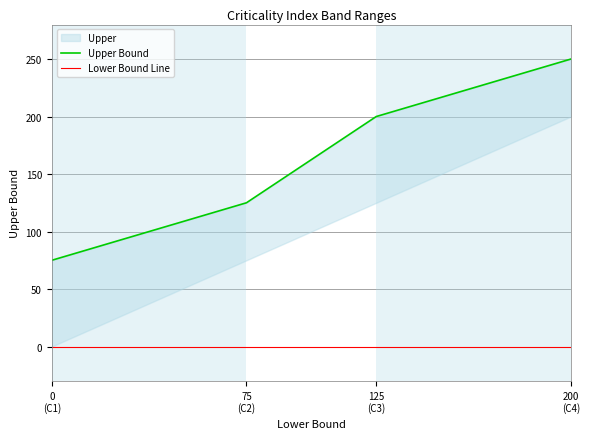

List the labels in order of value, largest first.

200 (C4), 125 (C3), 75 (C2), 0 (C1)